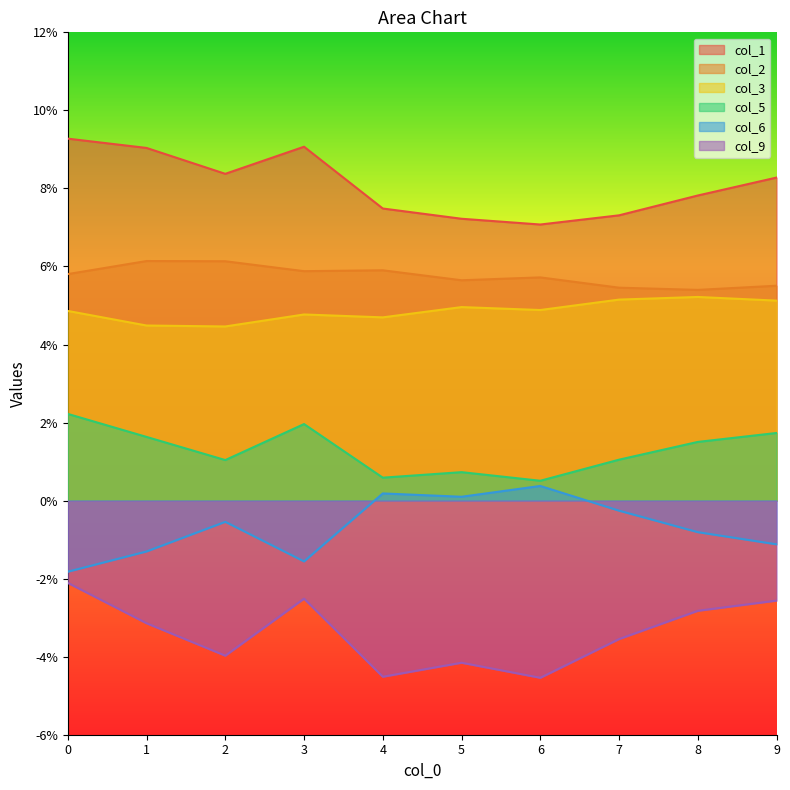

True or false: col_3 and col_2 cross at least once.

False